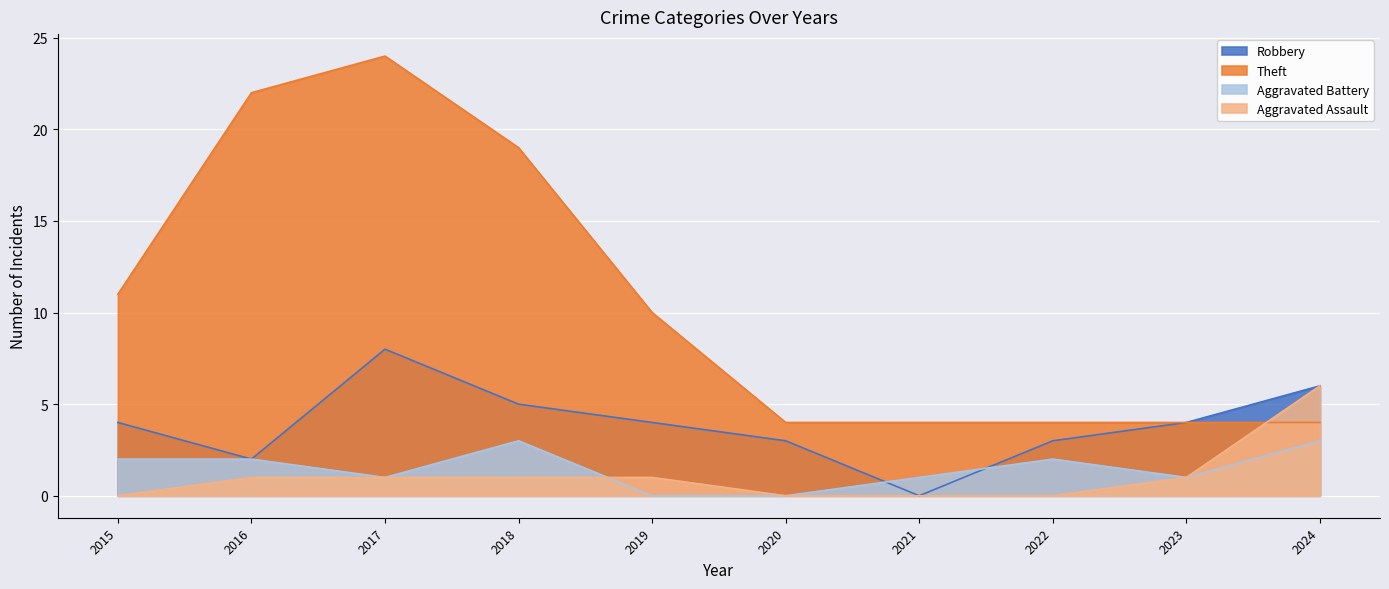

How many Aggravated Battery values are between 1 and 2?

6